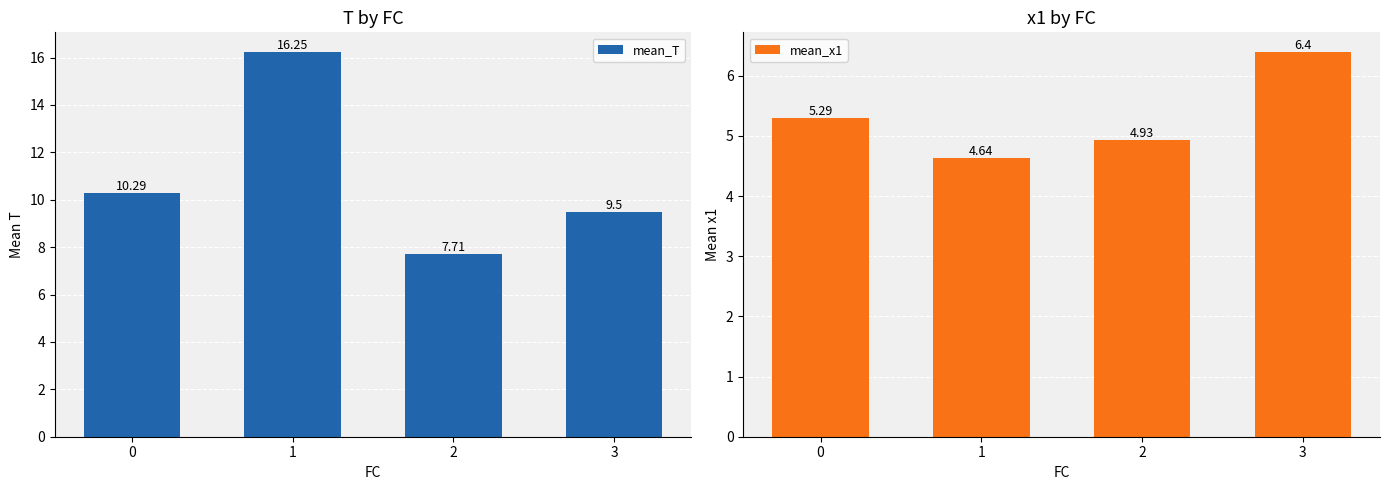

What is the total value across all series at 2?

12.6